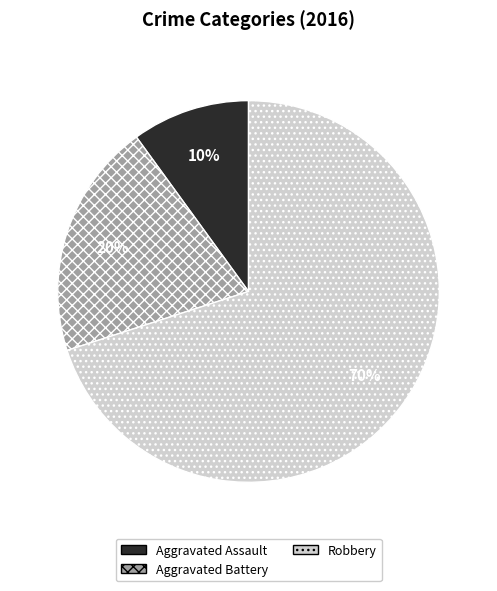

The Robbery slice represents 70% of the pie. True or false?

True